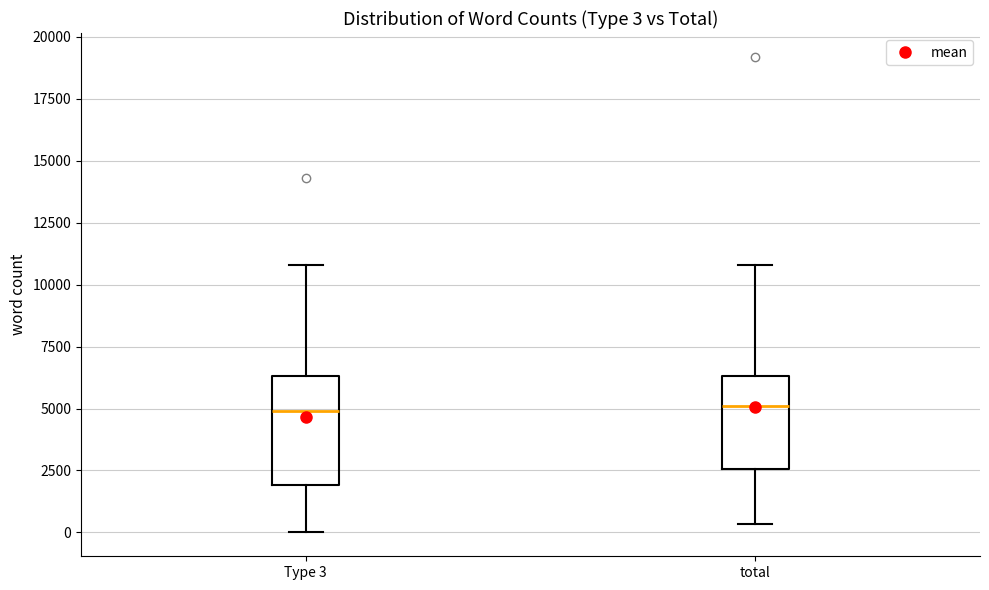

Which box is the tallest, from its lower edge to its upper edge?

Type 3